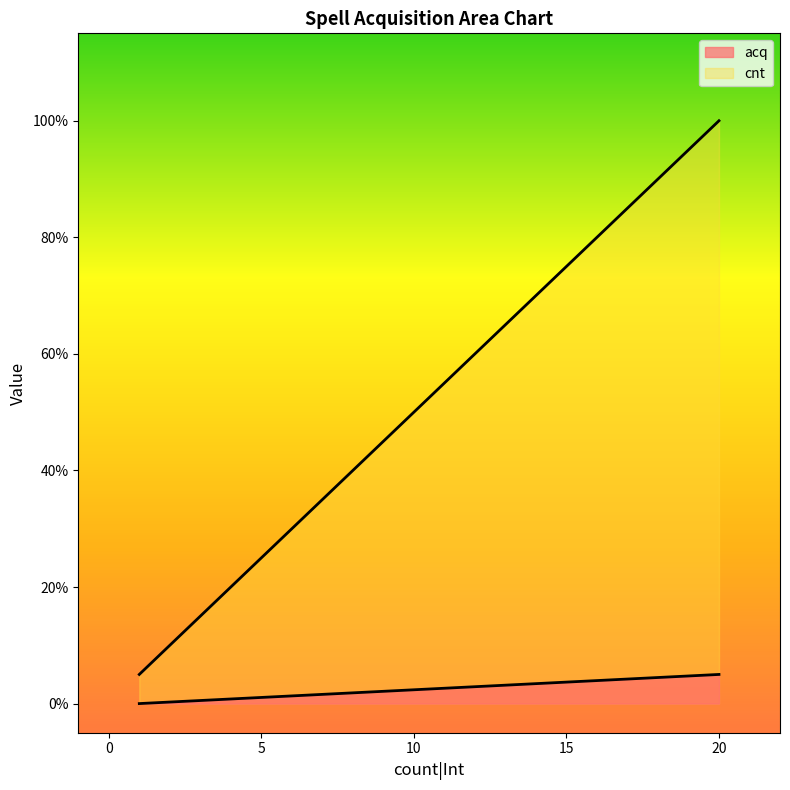

How many values in the acq series are below 1?

2